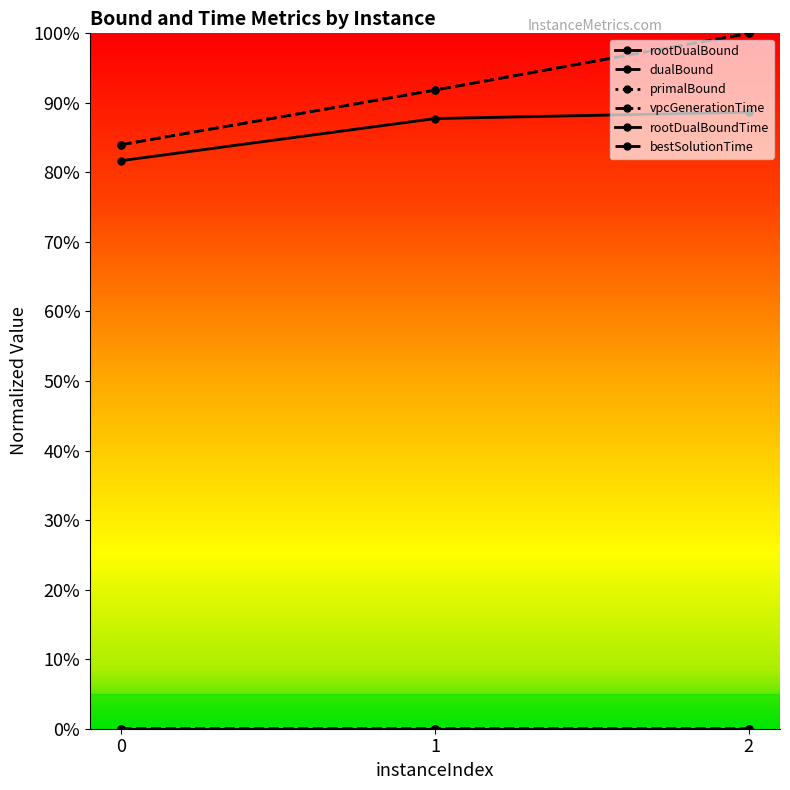

How many series are shown in this chart?

6